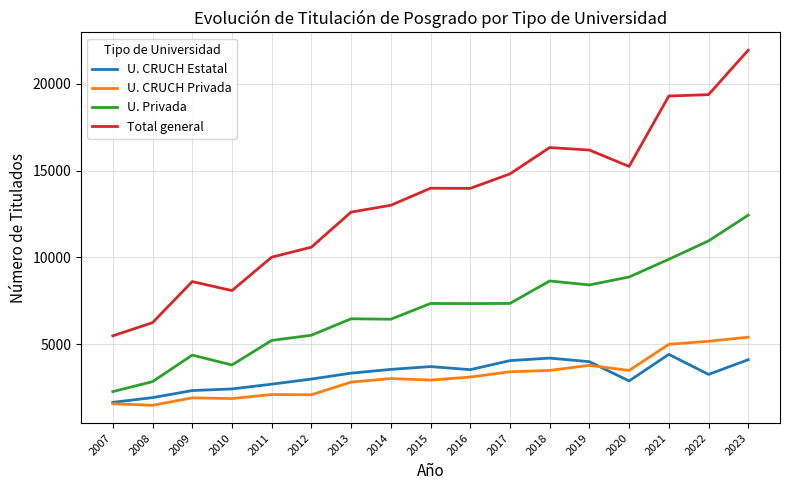

What is the maximum value for Total general?

21938